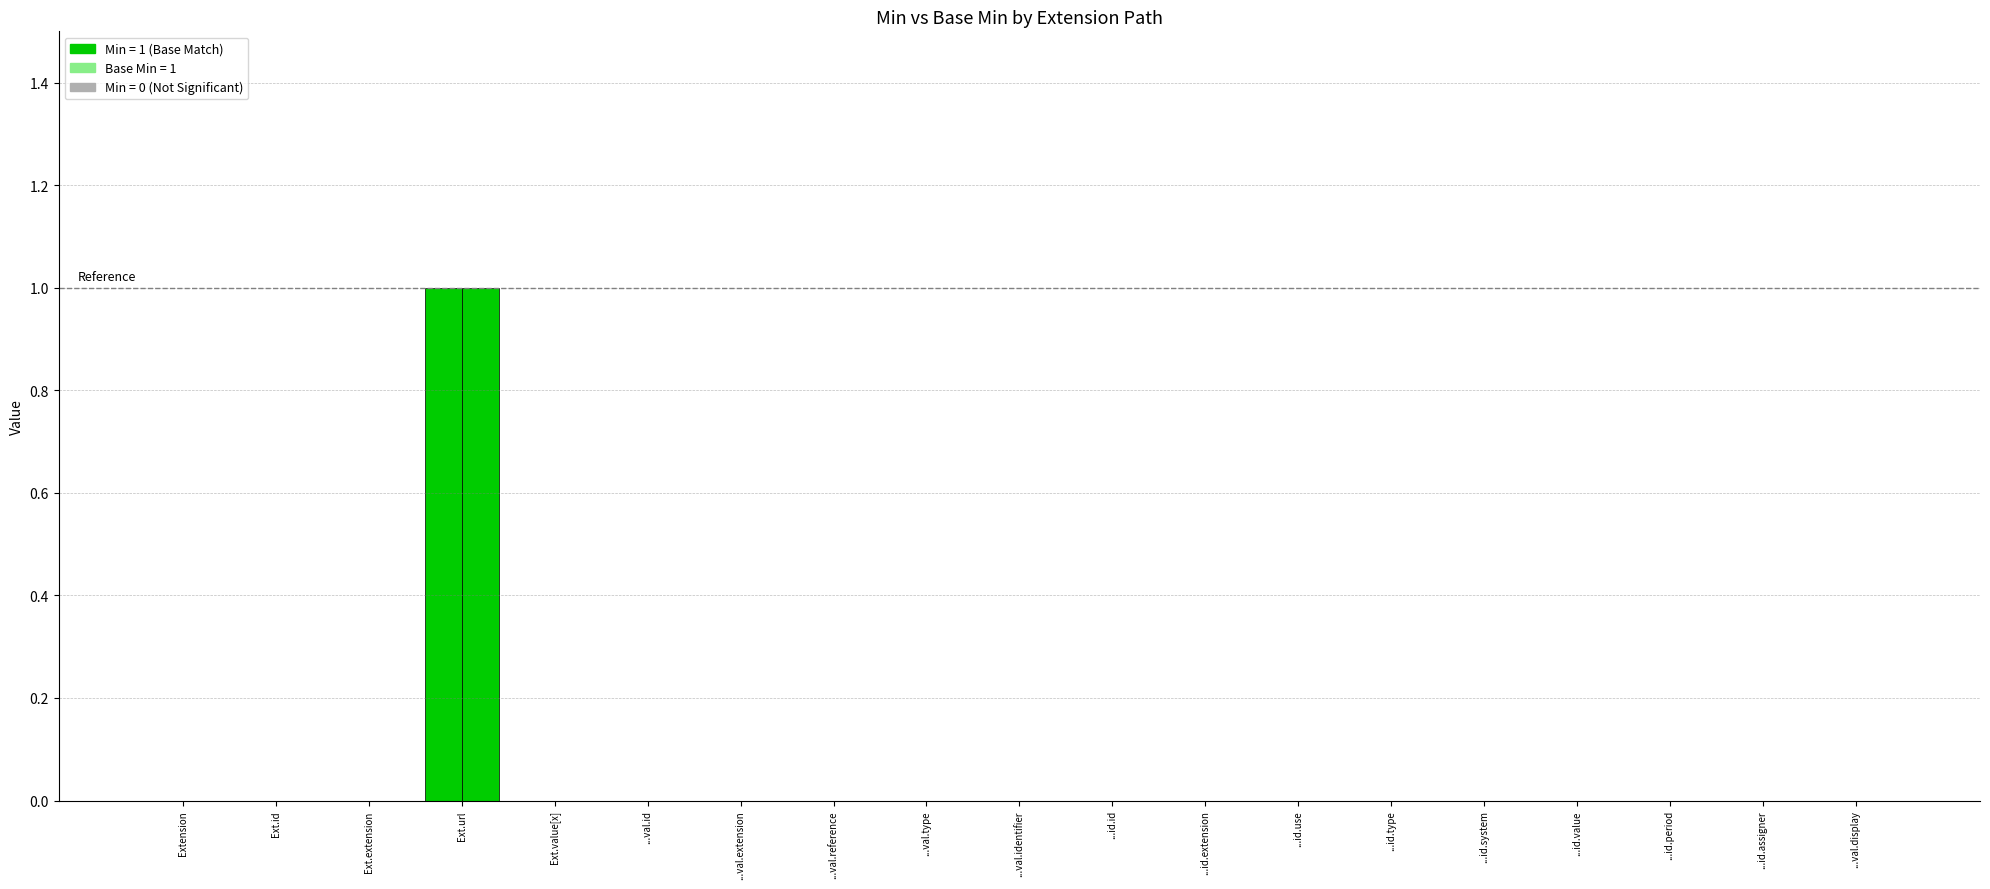

Are the bars grouped side by side (vs. stacked)?

Yes